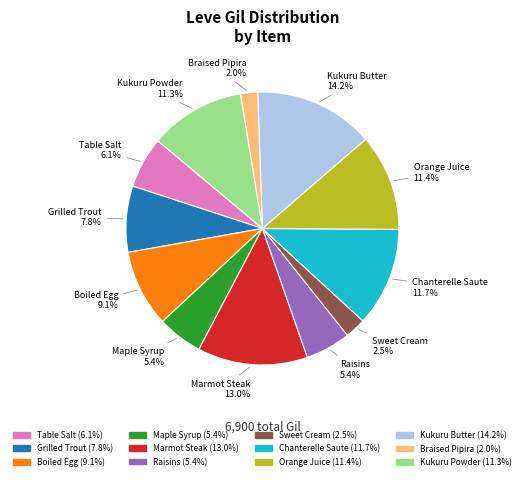

Which category has the biggest portion of the pie?

Kukuru Butter